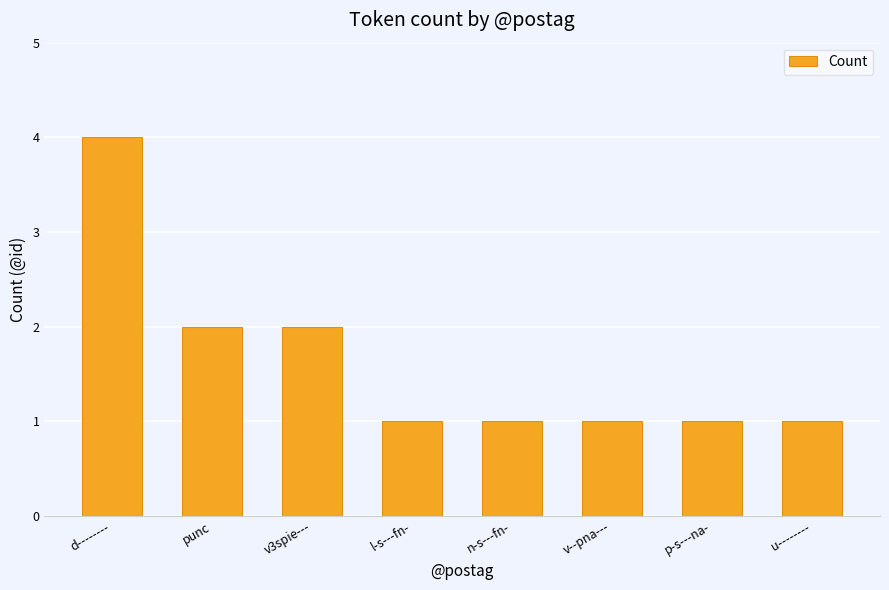

True or false: the data shows 2 at v--pna---.

False